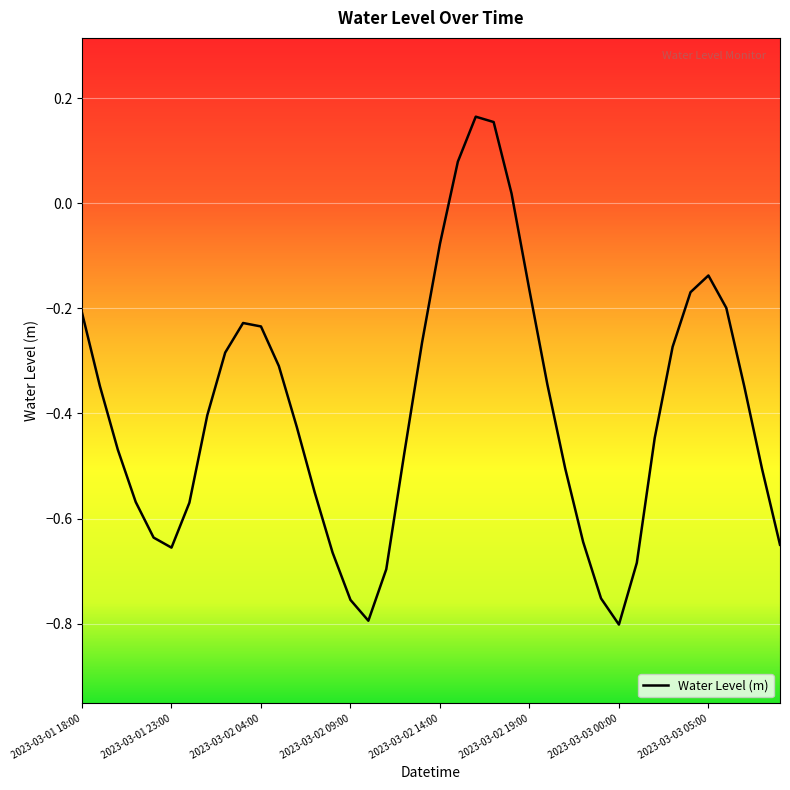

What is the value of the 1st point from the left?

-0.2